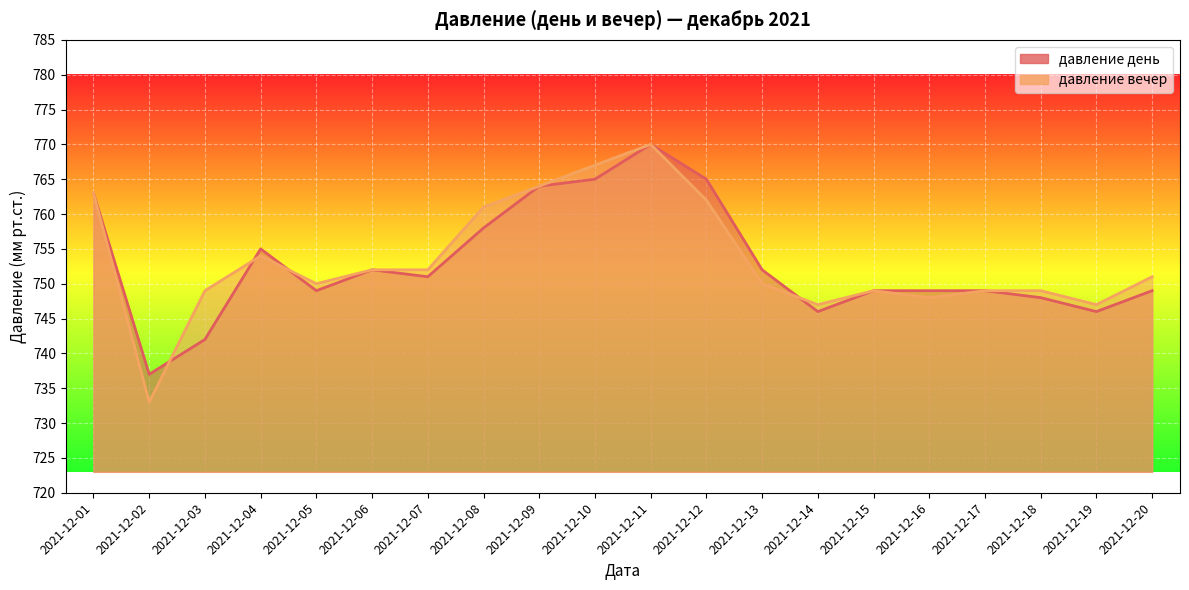

Which series changed the most between 2021-12-11 and 2021-12-18?

давление день